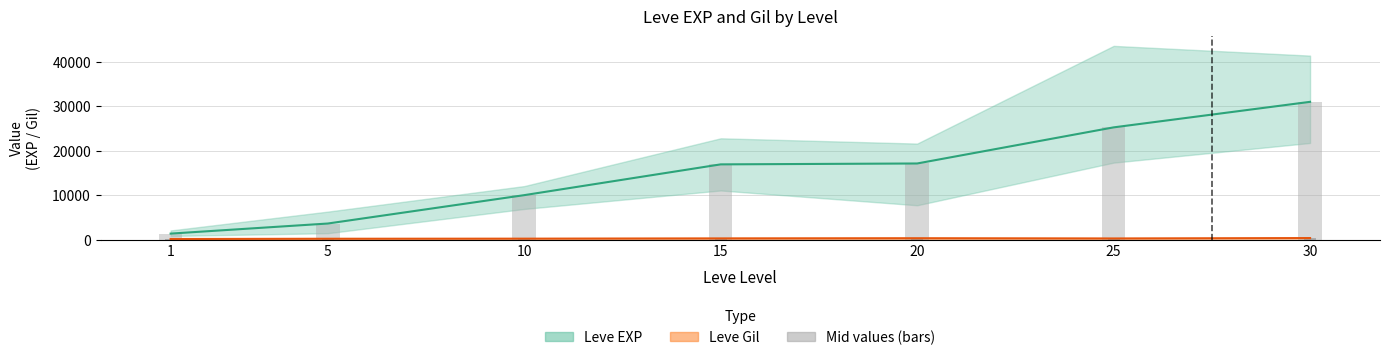

What is the value of the Leve Gil mid (bar) bar at the 6th from the left?

229